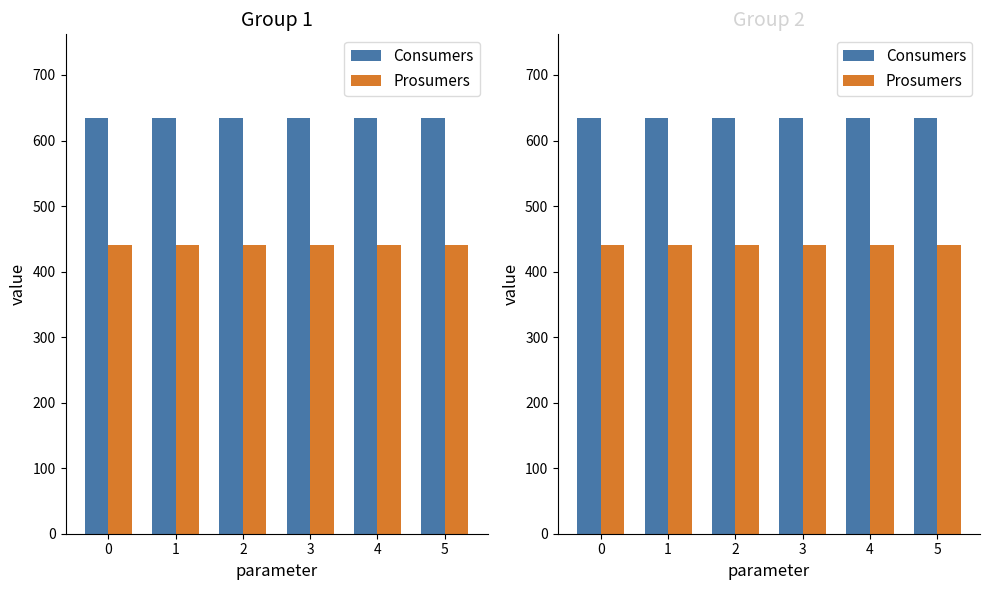

Is it true that Prosumers equals 440 at 4?

True